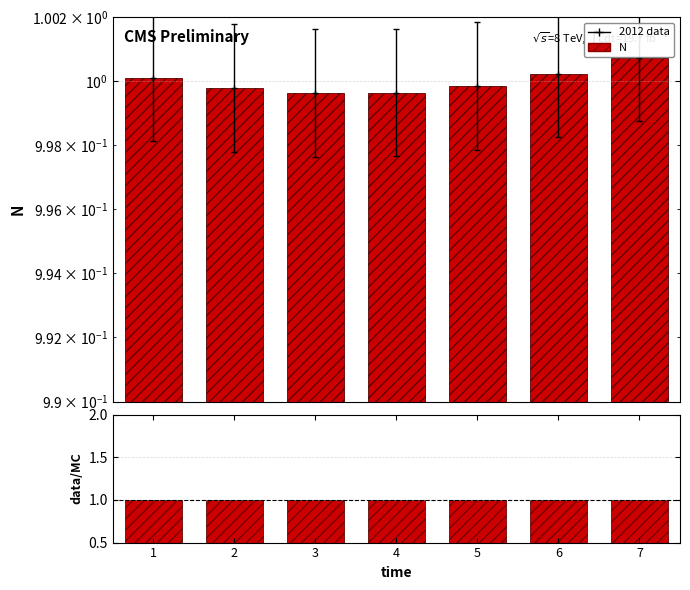

Rank the categories by N value from highest to lowest.

7, 6, 1, 5, 2, 4, 3